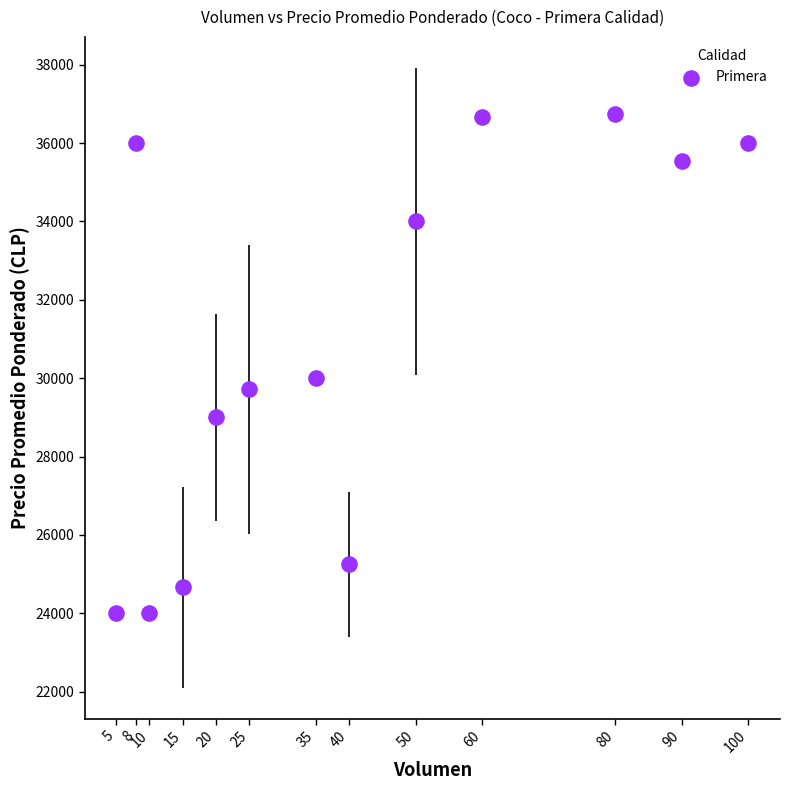

What is the range of Y values (max minus min)?

12750.0